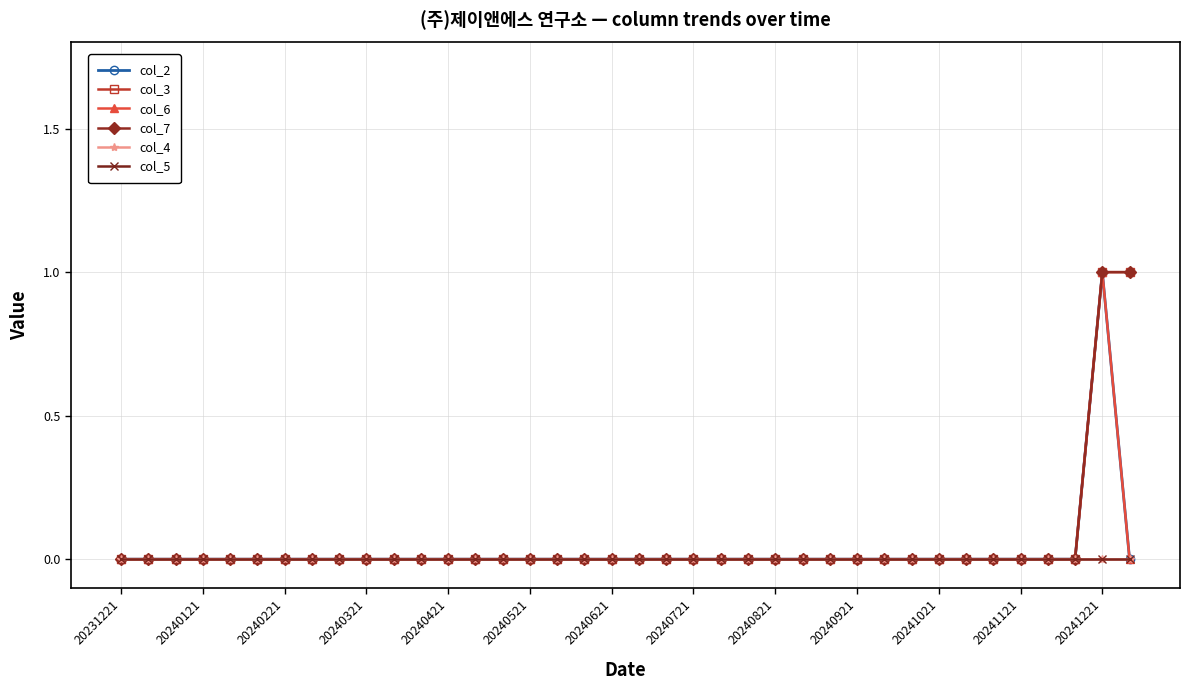

How many lines are shown in the chart?

6